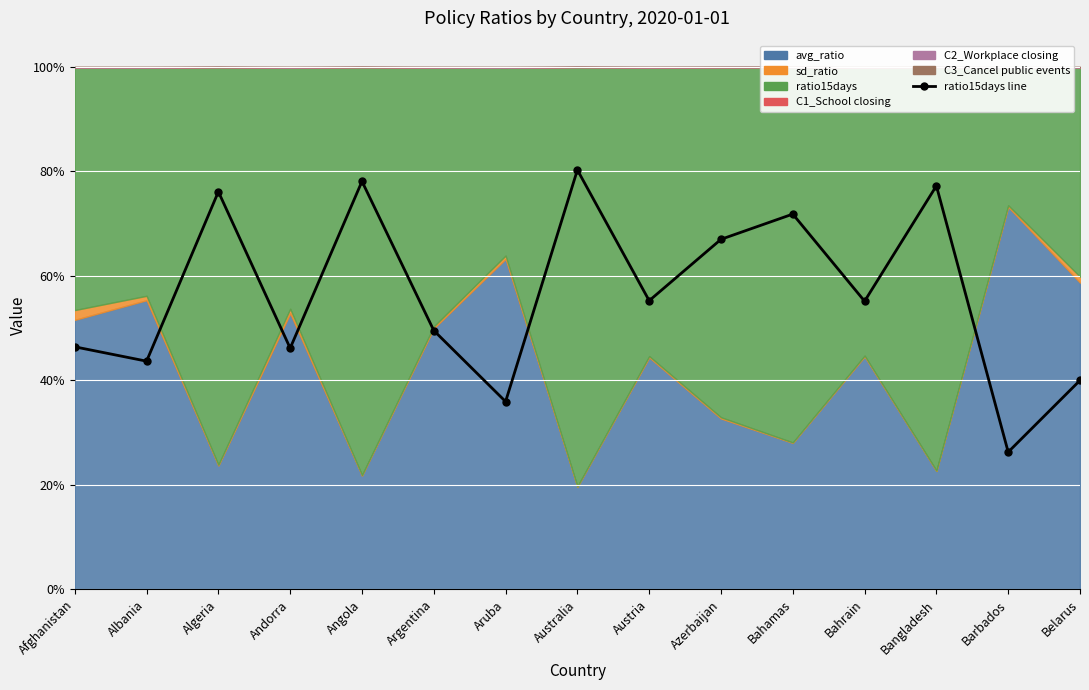

List the labels in order of value, largest first.

Australia, Angola, Bangladesh, Algeria, Bahamas, Azerbaijan, Austria, Bahrain, Argentina, Afghanistan, Andorra, Albania, Belarus, Aruba, Barbados